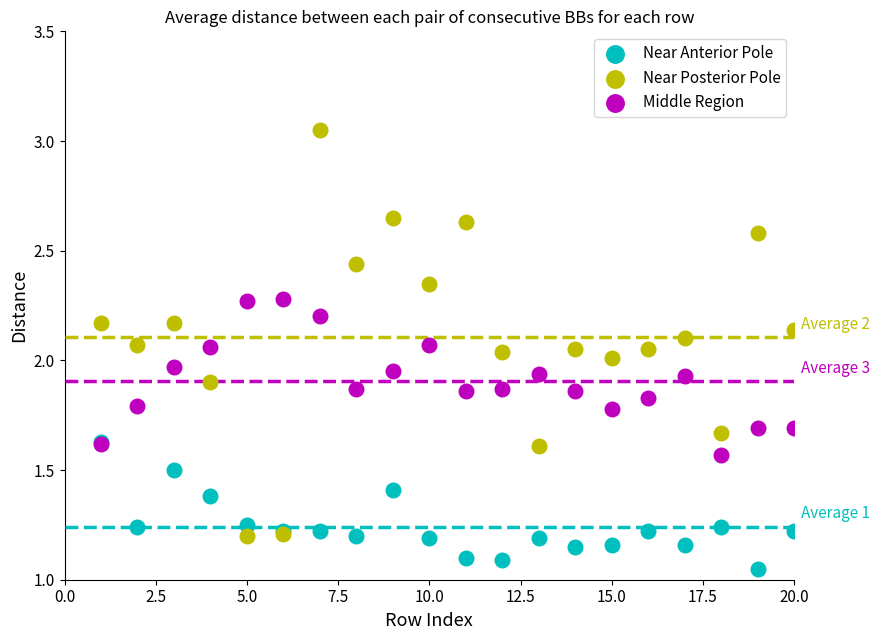

Which series contains the lowest Y value?

Near Anterior Pole